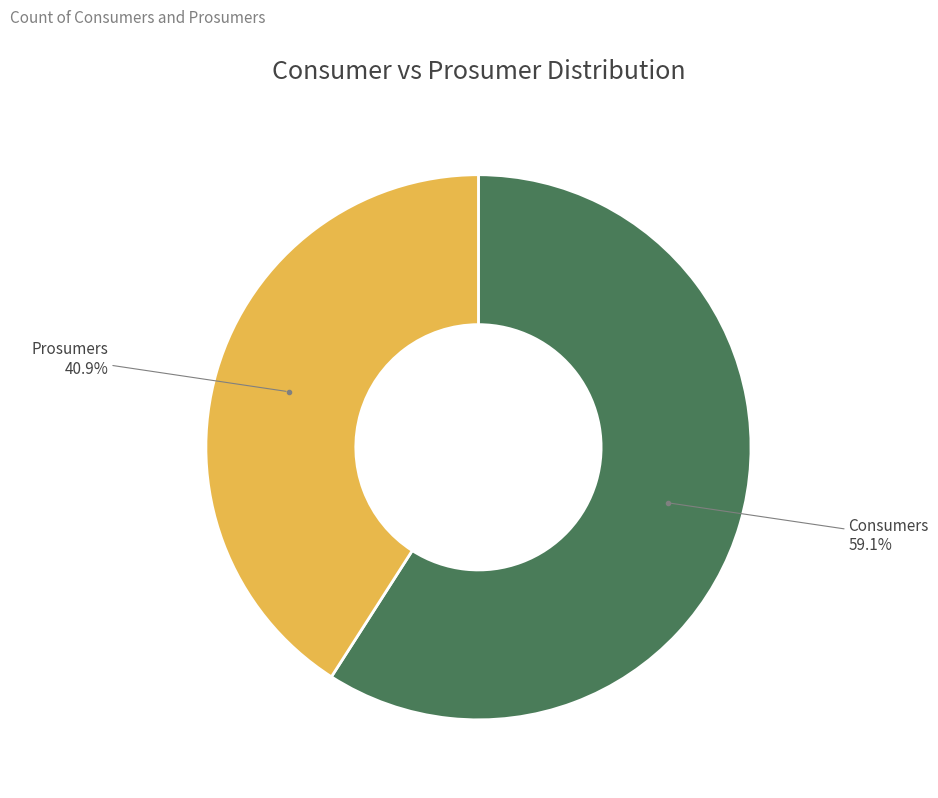

Rank the categories by value from lowest to highest.

Prosumers, Consumers